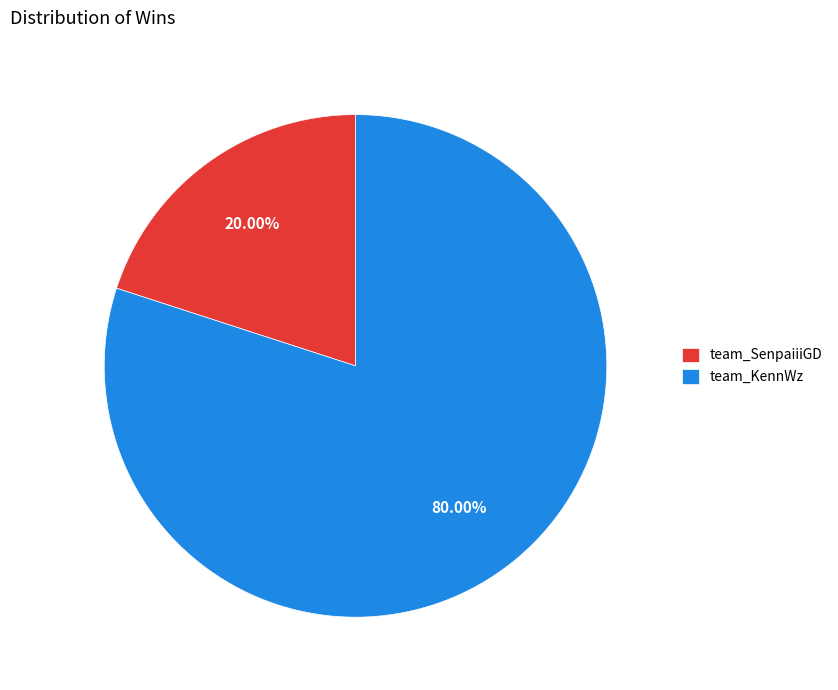

What is the smallest slice in the pie chart?

team_SenpaiiiGD